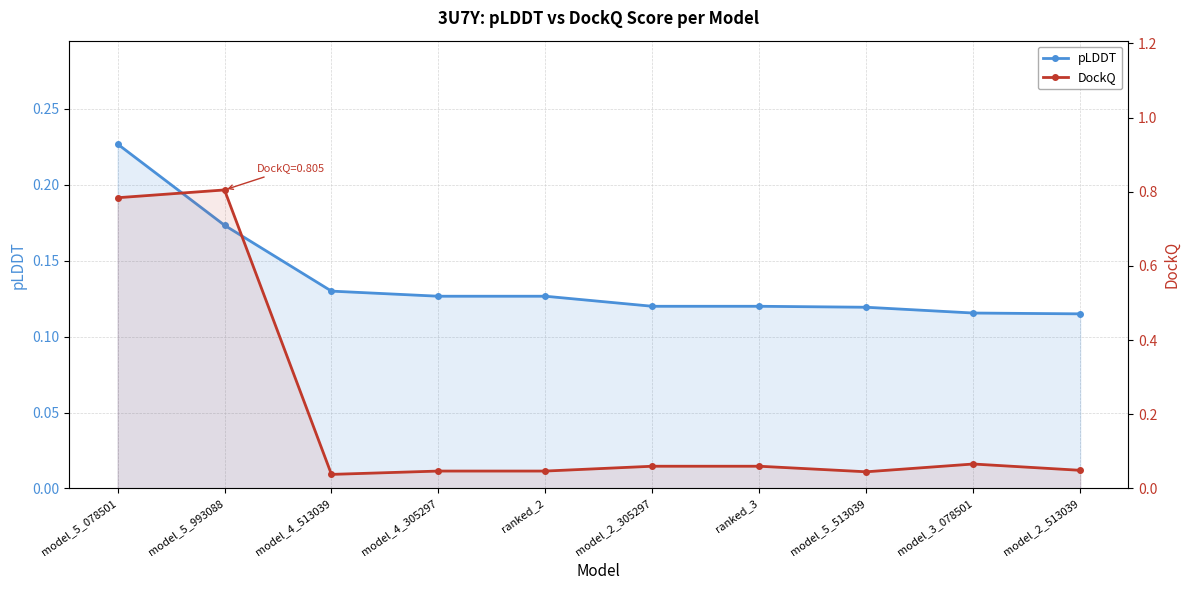

What is the value of the pLDDT point at the 10th from the left?

0.1